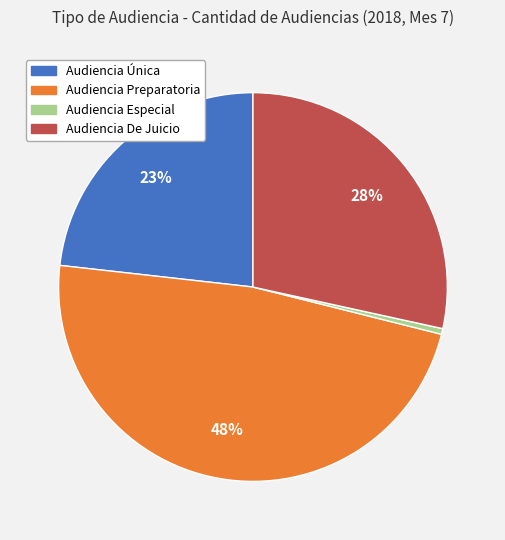

What is the largest slice in the pie chart?

Audiencia Preparatoria